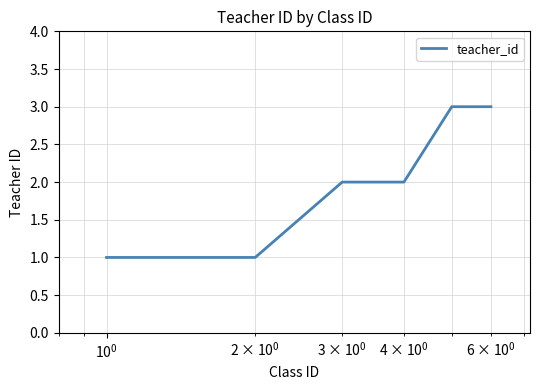

What is the sum of all values?

12